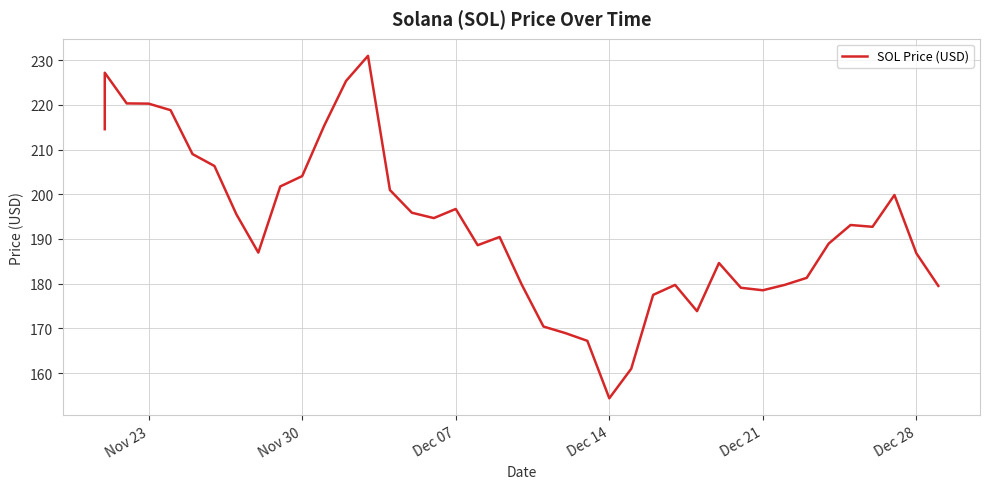

The value at Dec 21 is 71.3. True or false?

False